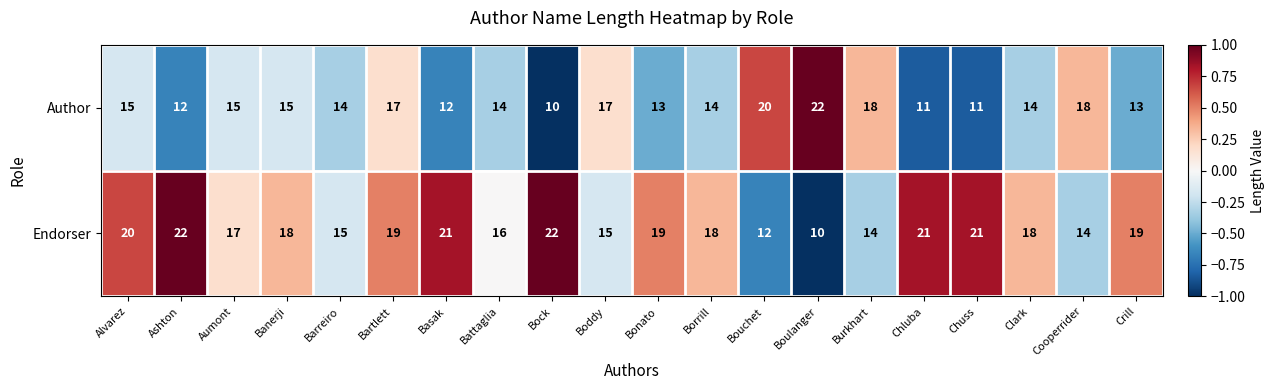

Rank the series at Bonato from highest to lowest value.

Endorser, Author